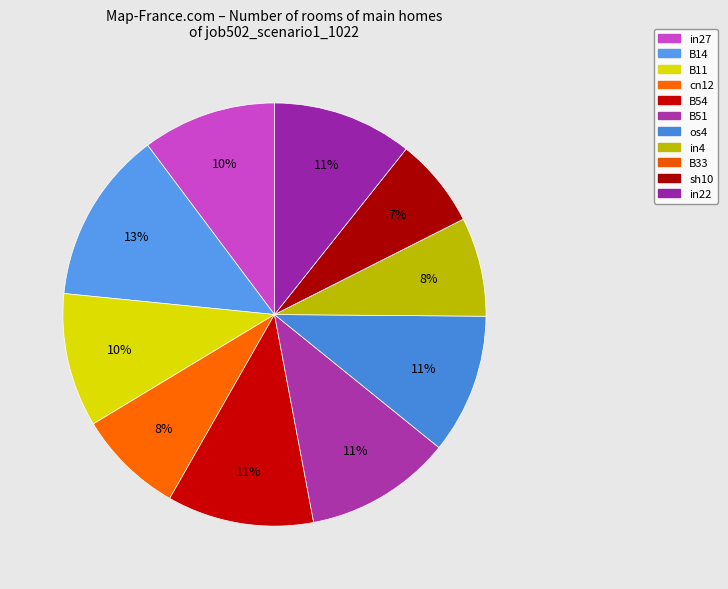

What portion of the pie excludes B51?

88.8%